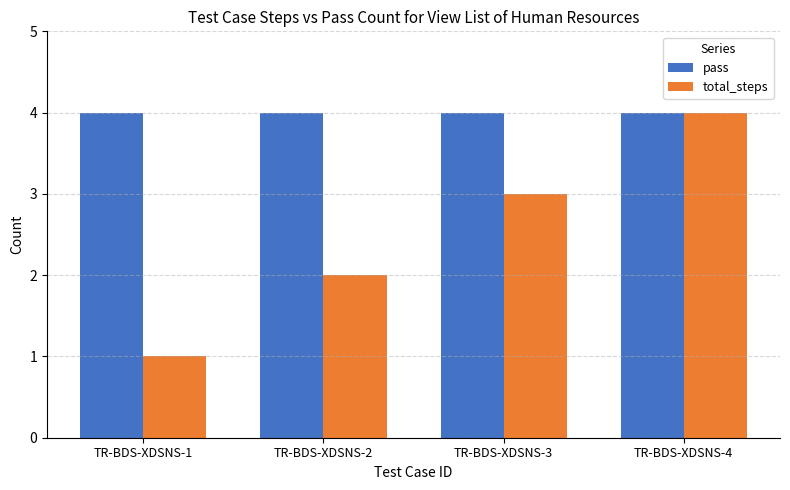

What is the value of the pass bar at the 2nd from the left?

4